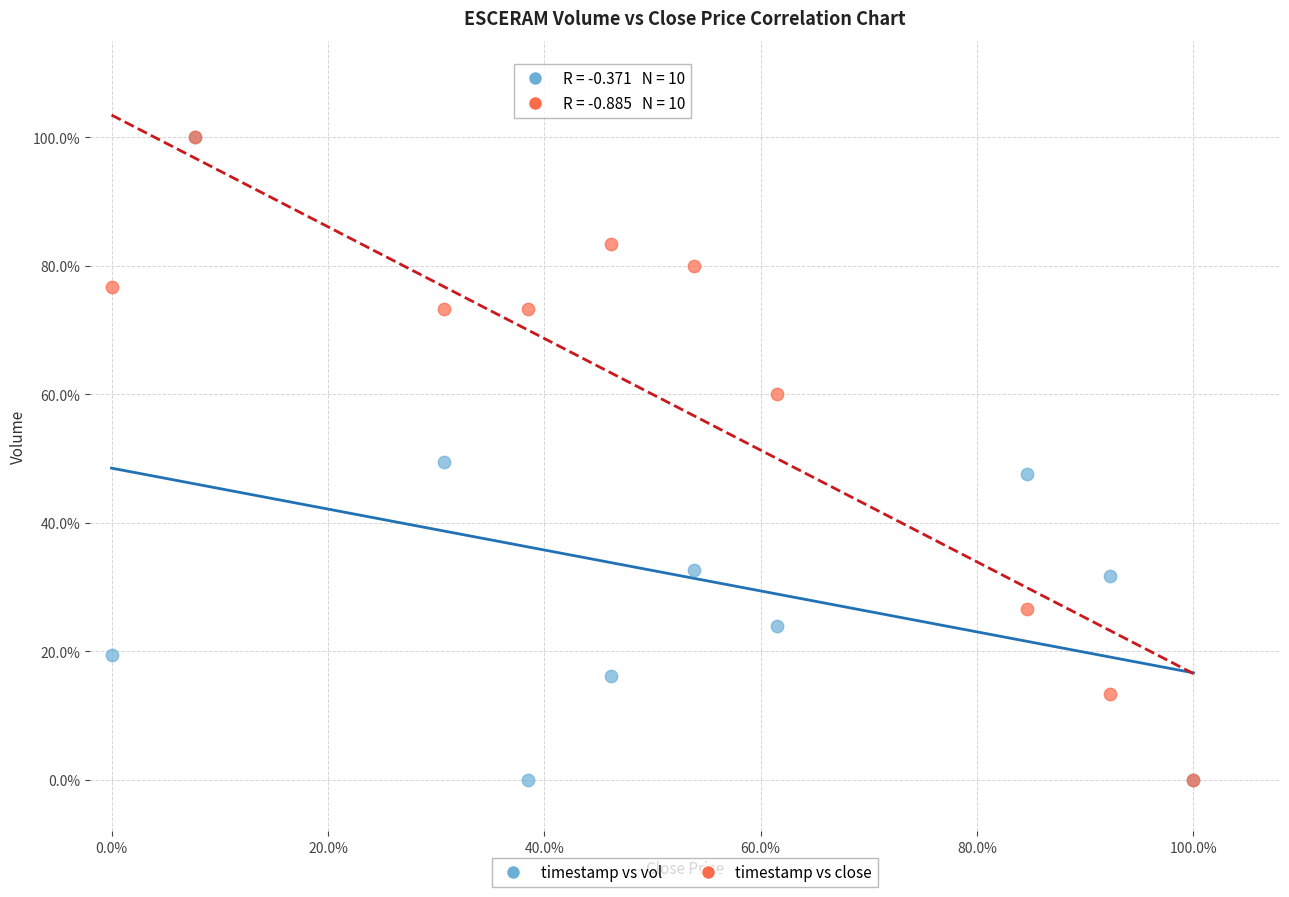

What are all the series names shown in the legend?

timestamp vs vol, timestamp vs close